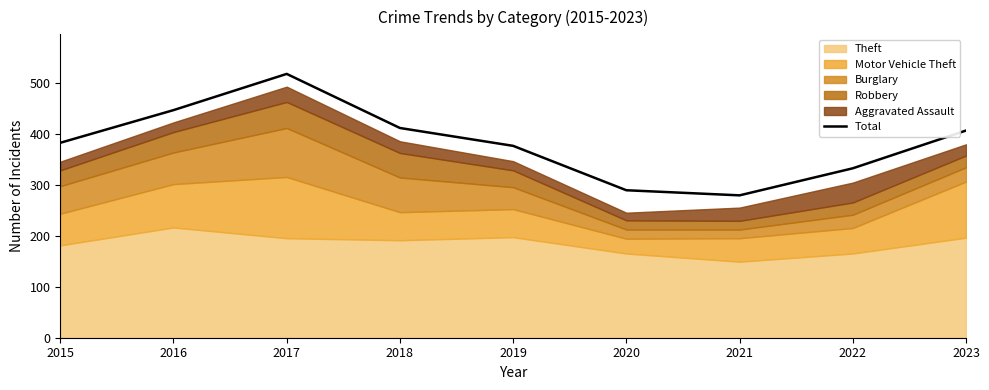

Reading left to right, transcribe all the data shown in this chart.

382	446	517	411	376	289	279	332	406